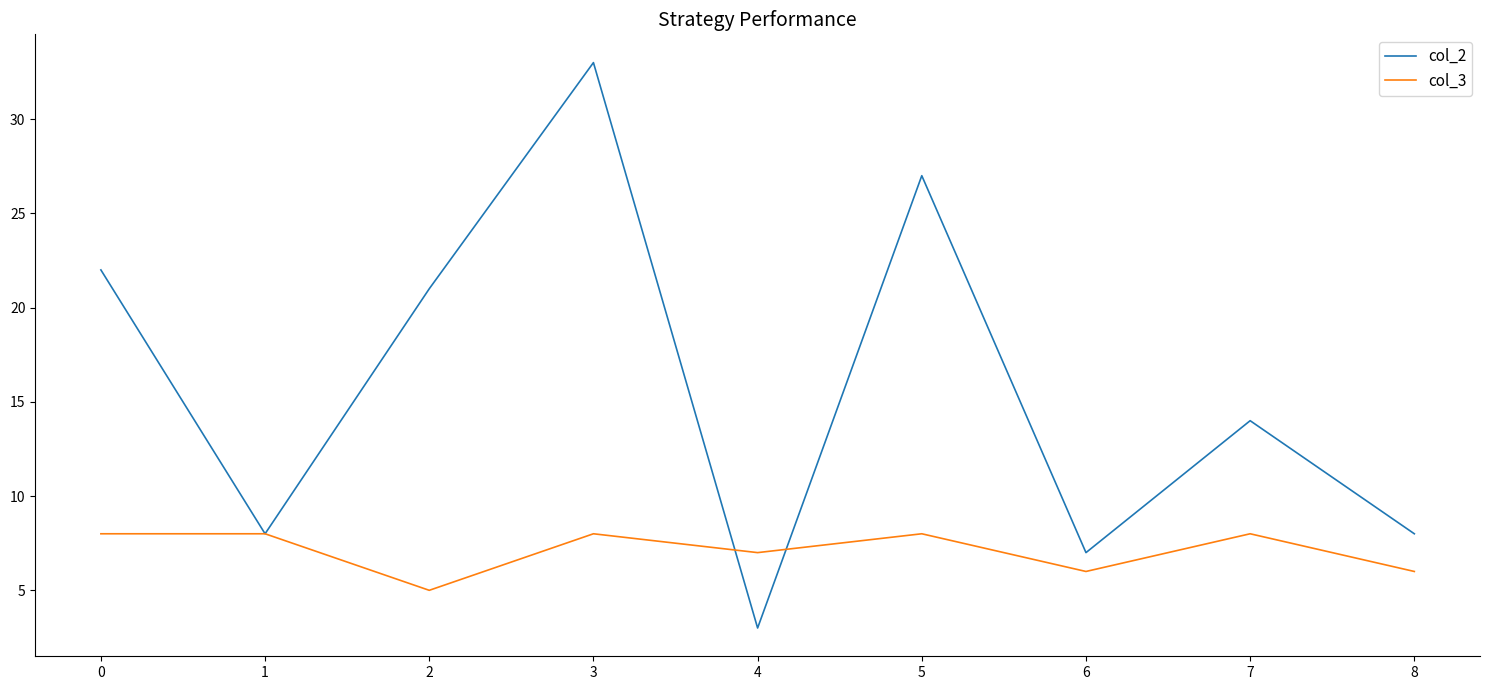

What are all the series names shown in the legend?

col_2, col_3